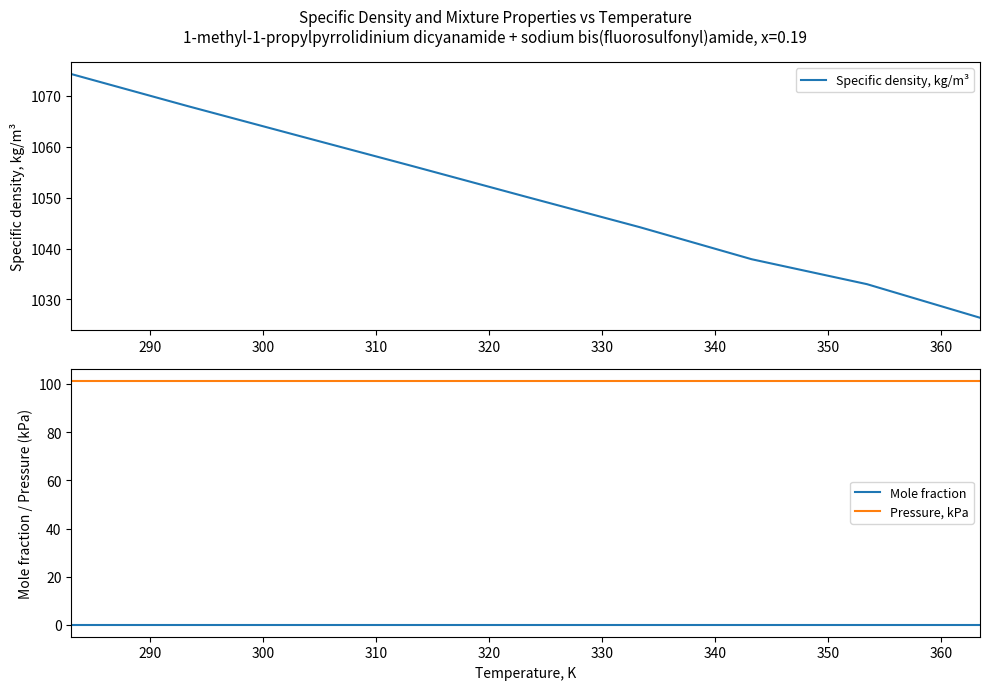

True or false: Pressure, kPa and Mole fraction intersect in this chart.

False